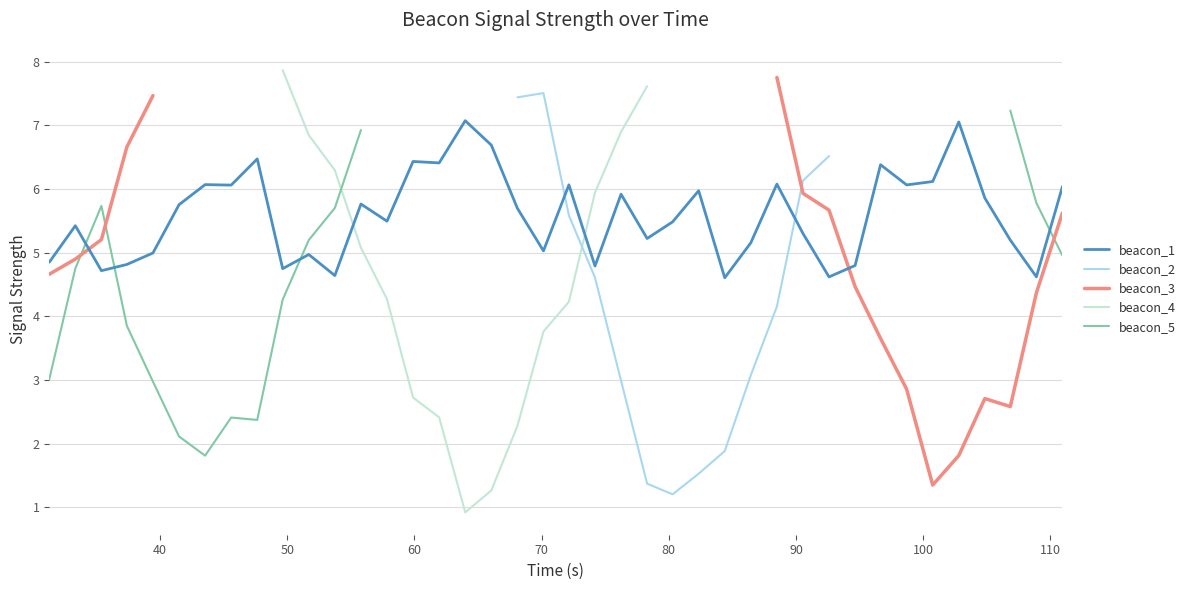

How many interior local valleys does the beacon_5 series have?

2